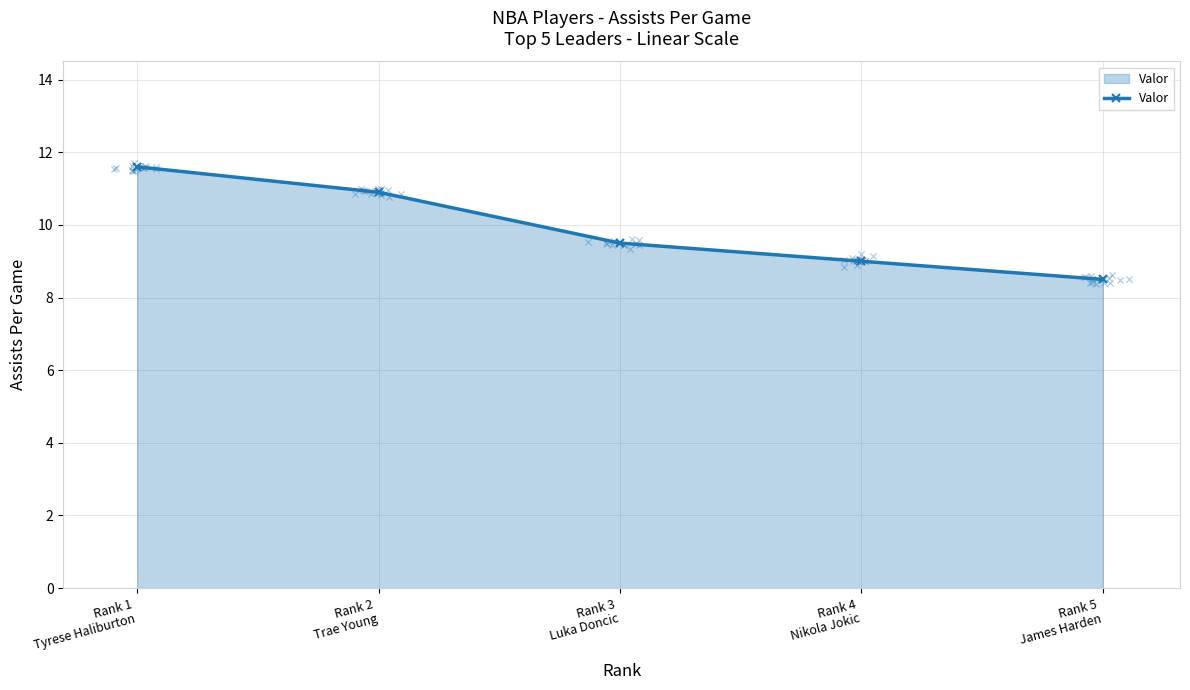

Which has a higher value, Rank 2
Trae Young or Rank 5
James Harden?

Rank 2
Trae Young